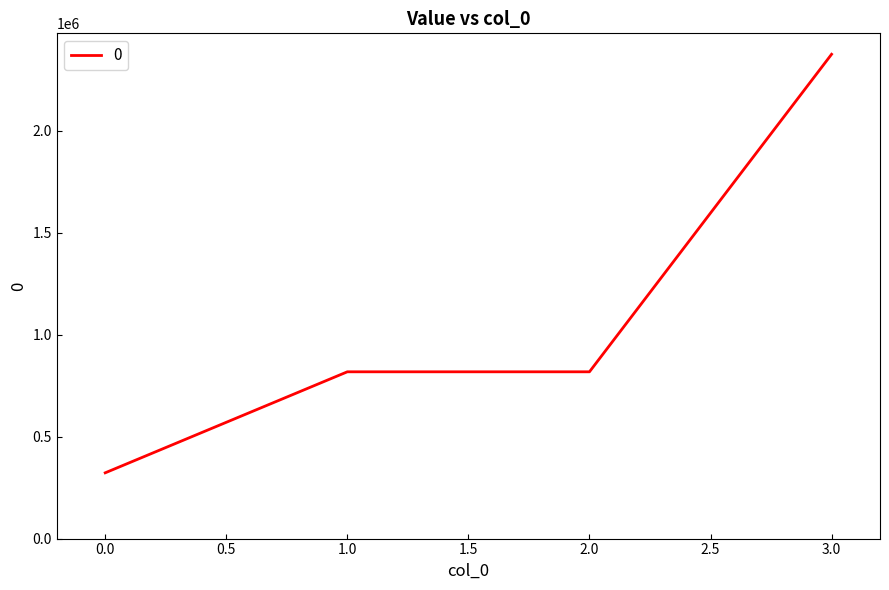

Reading right to left, extract all data points from this chart.

2375290	817950	817950	322520